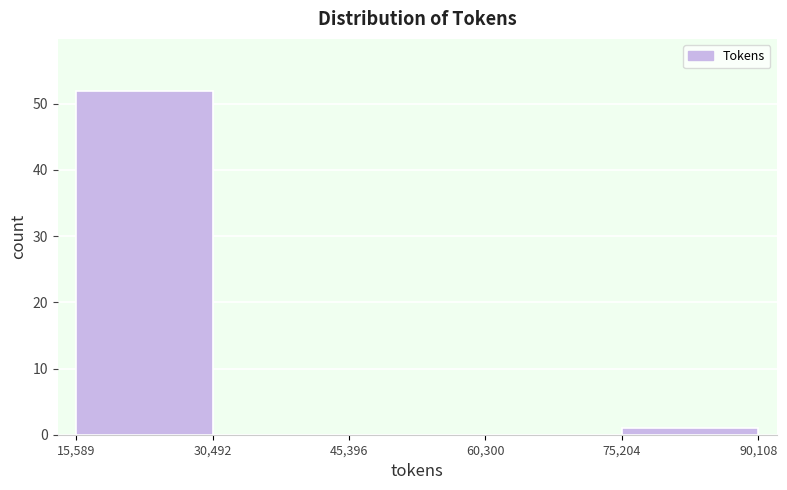

Reading left to right, list every bar in this chart as the range it spans on the x-axis followed by its height. The values are not printed on the chart, so give them approximately, as read against the axis.

15,589 to 30,492: 52
30,492 to 45,396: 0
45,396 to 60,300: 0
60,300 to 75,204: 0
75,204 to 90,108: 1